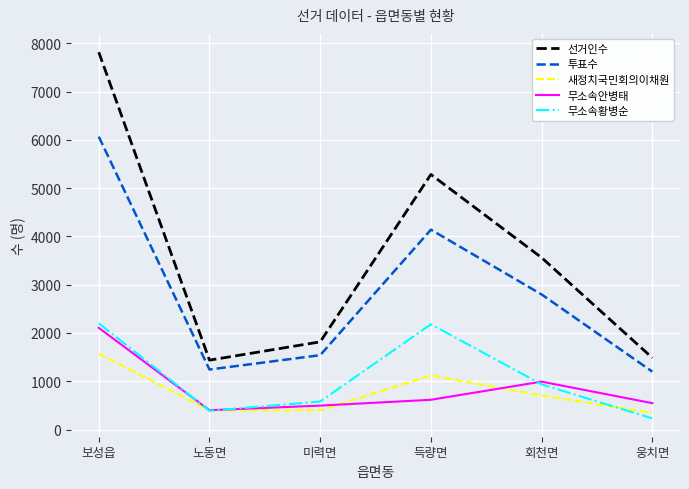

Which label corresponds to the smallest value in the chart?

웅치면